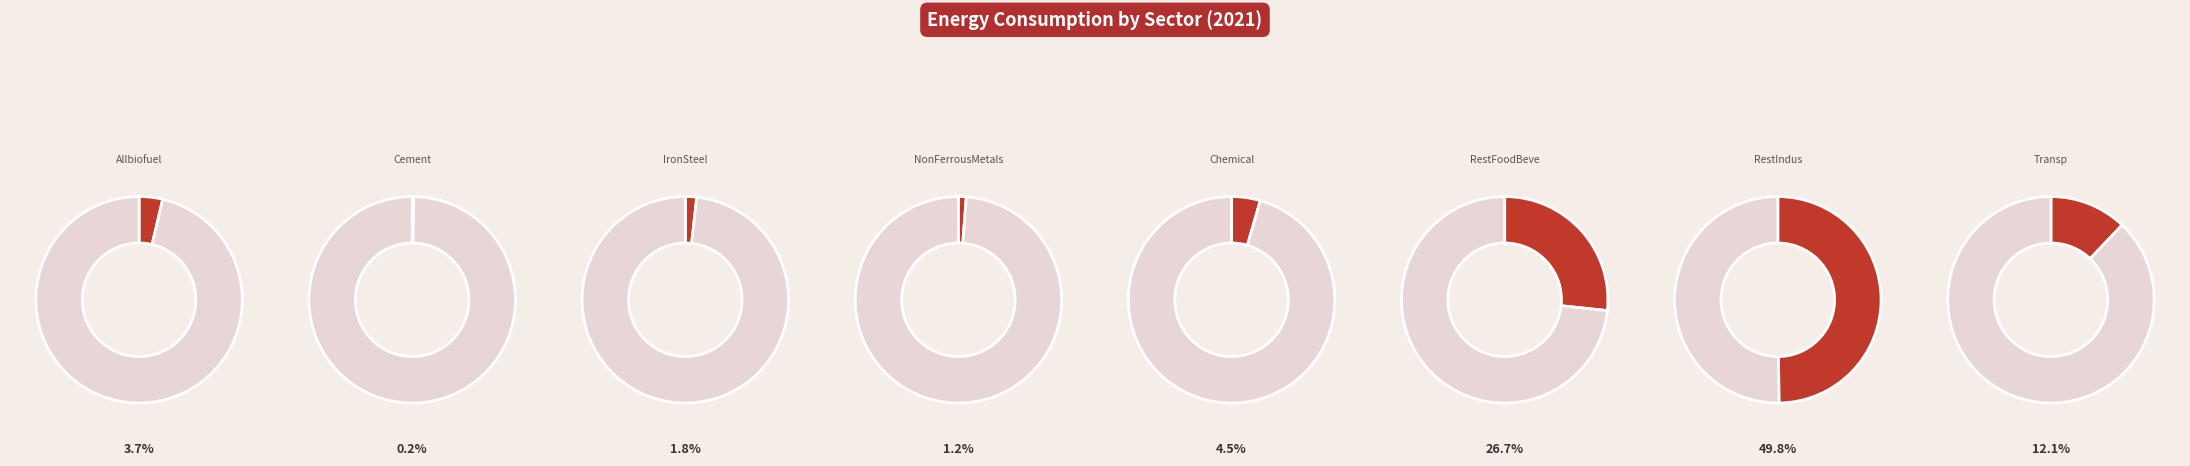

The RestIndus slice represents 43% of the pie. True or false?

False